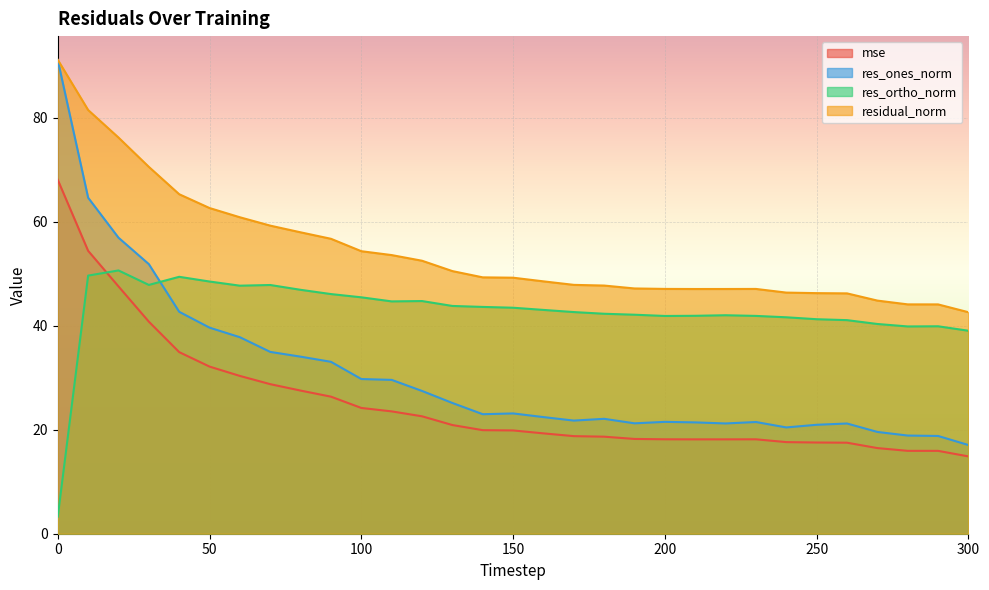

How many lines are shown in the chart?

4